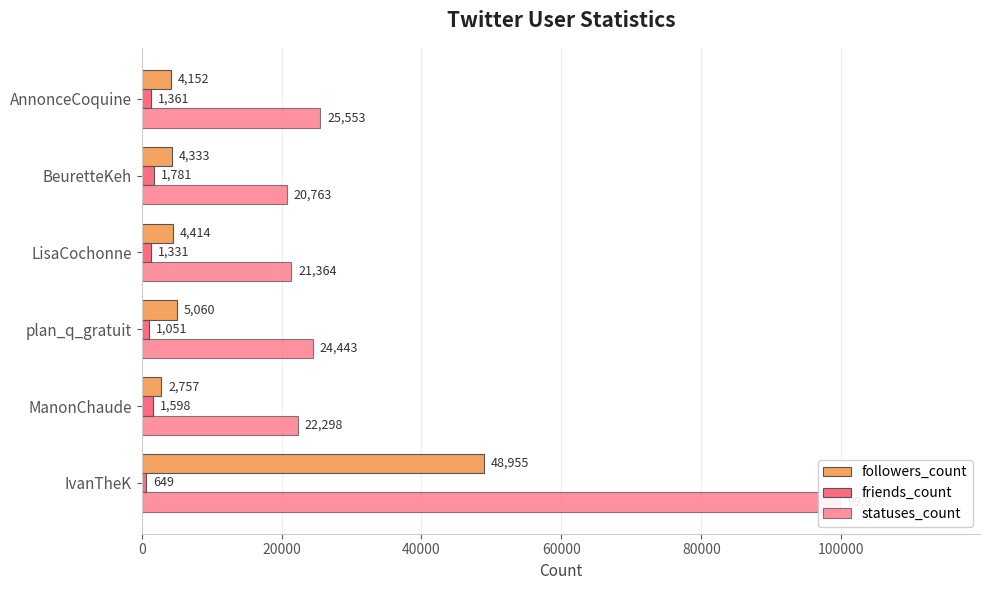

How many groups of bars are there?

6